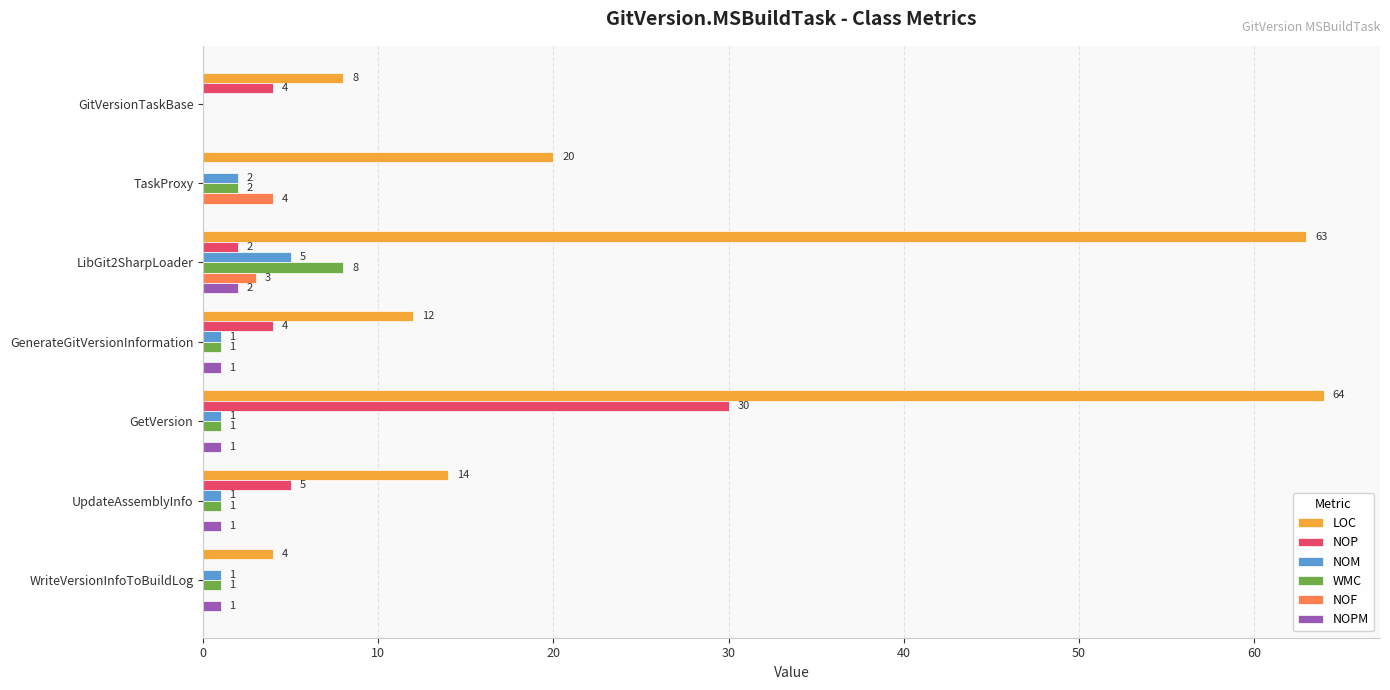

Is the value of LOC at GitVersionTaskBase greater than the value of NOP at GenerateGitVersionInformation?

Yes